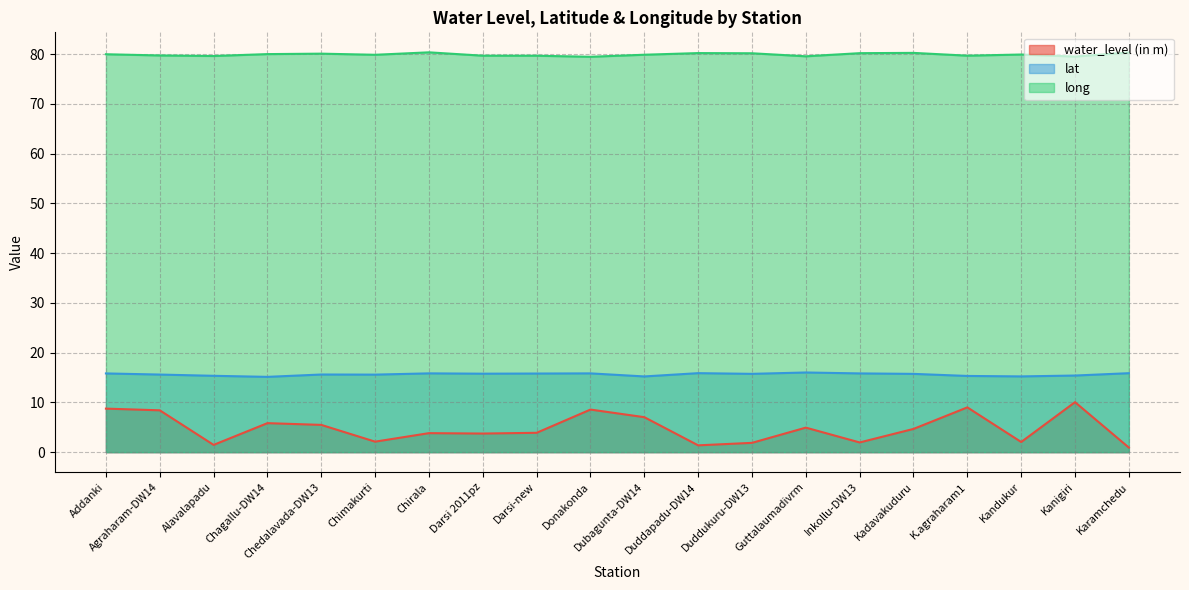

Is it true that water_level (in m) equals 1.8 at Chedalavada-DW13?

False